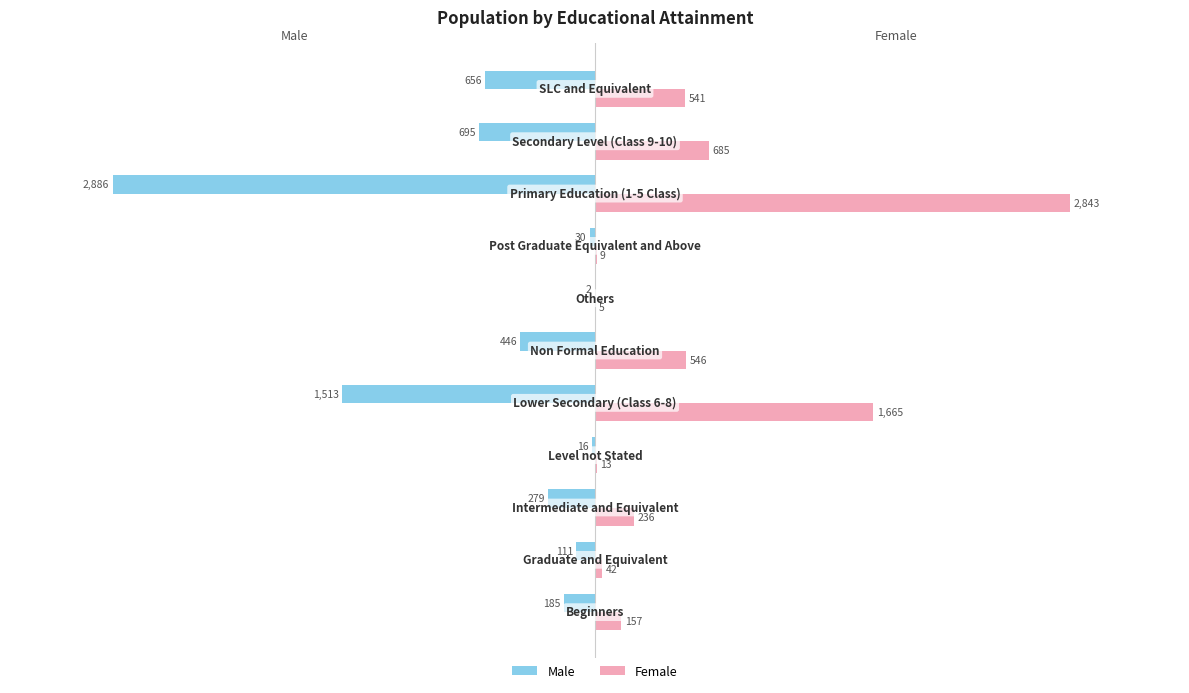

Which series has the largest total across all categories?

Female